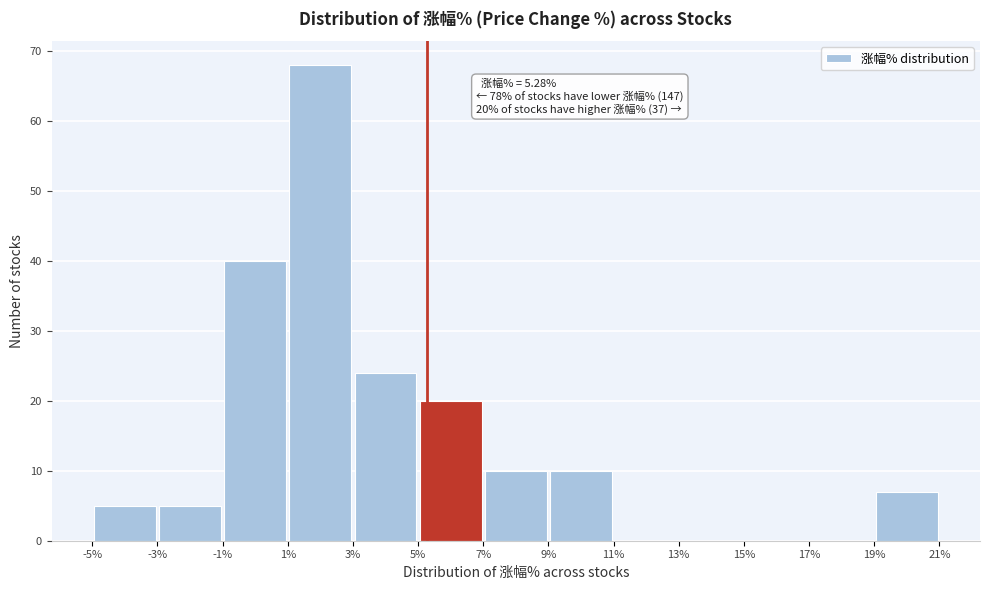

Which range on the x-axis has the tallest bar?

1% to 3%